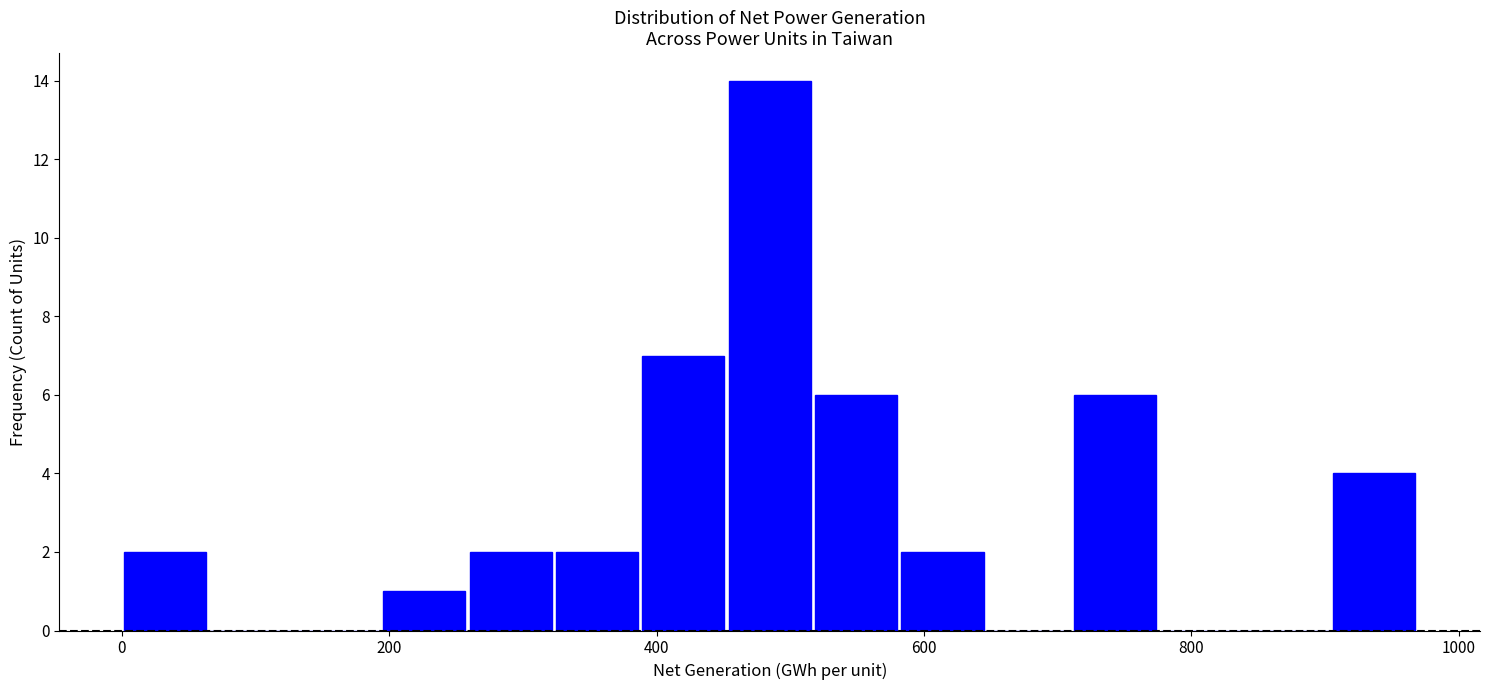

Read against the x-axis, roughly where is the centre of the tallest bar?

480